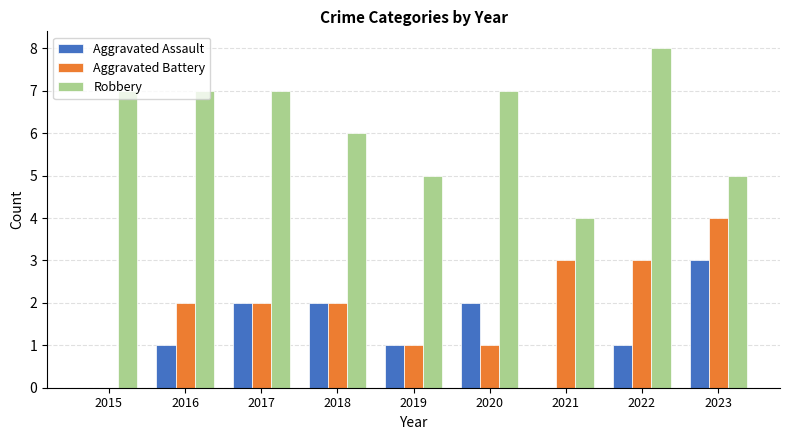

True or false: Aggravated Assault has a value of 2 at 2023.

False